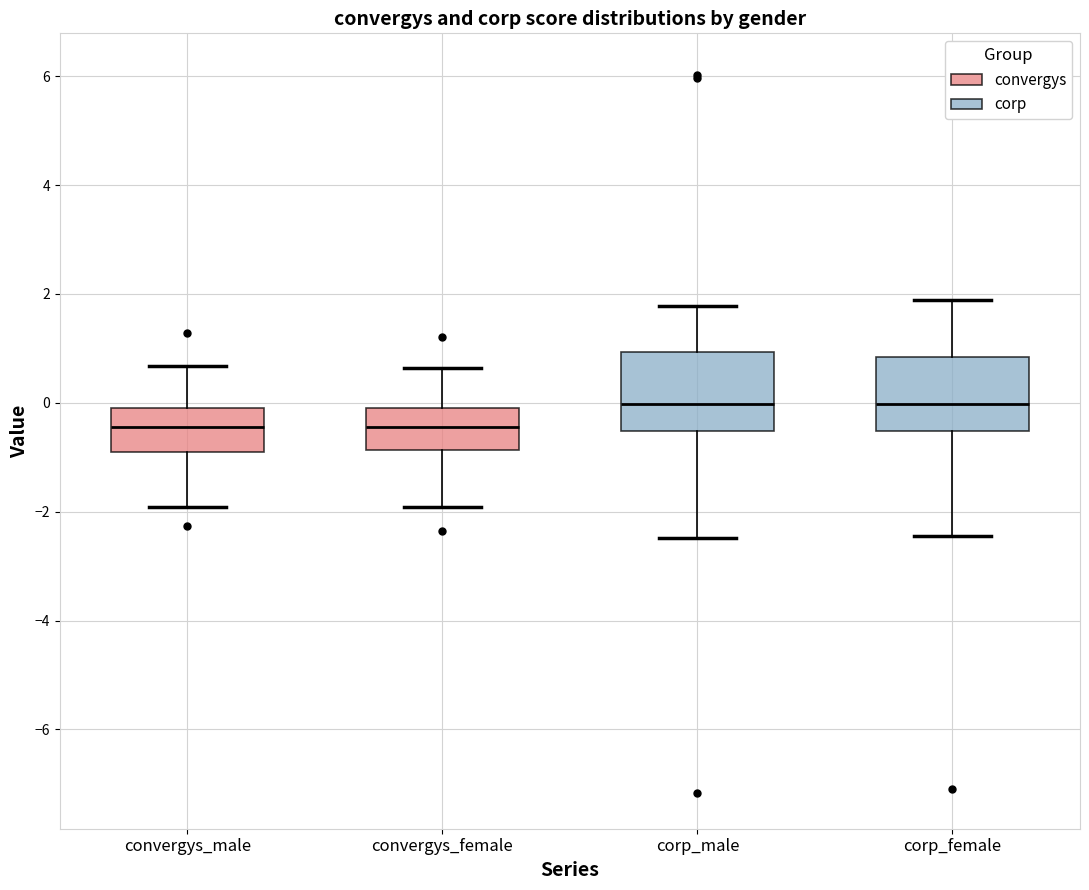

Where does the lower whisker of the box for convergys_male end on the y-axis? The values are not printed on the chart, so give them approximately, as read against the axis.

-2.0